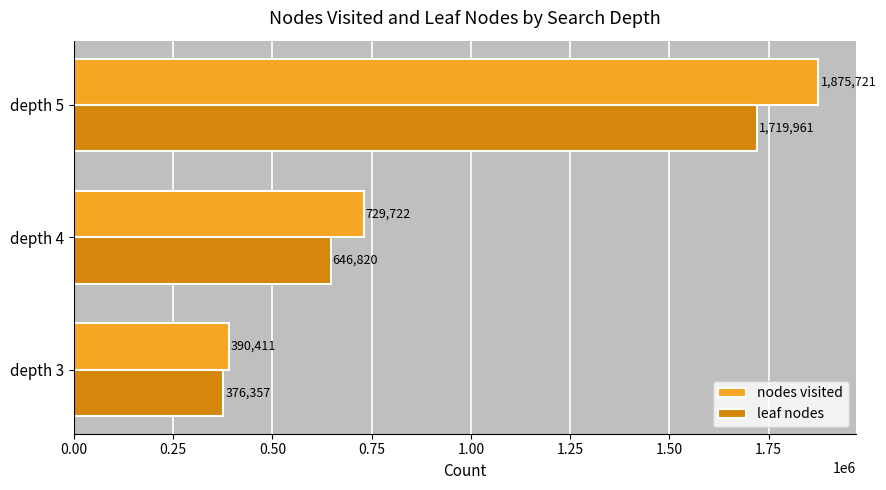

The value of nodes visited at depth 3 is 390411. True or false?

True